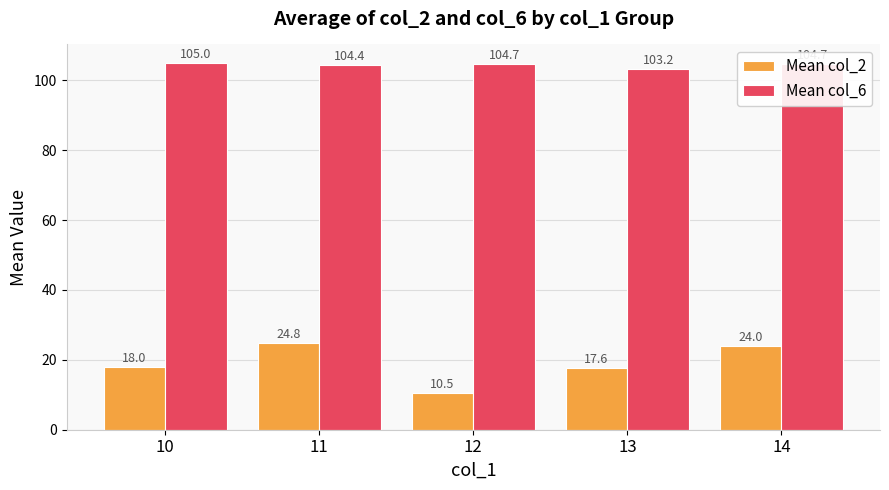

The Mean col_2 series shows 18.0 at 10. True or false?

True